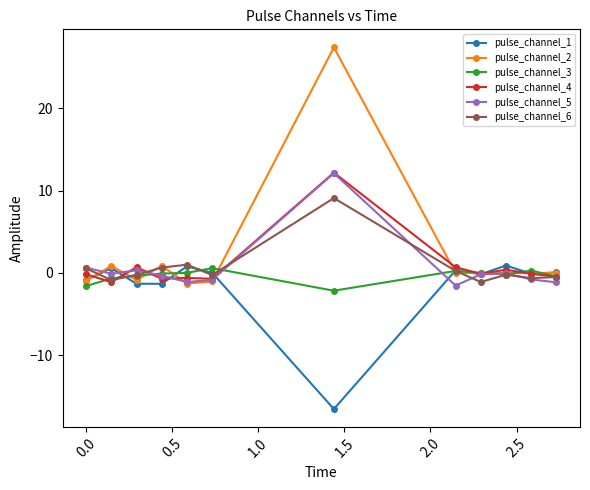

True or false: pulse_channel_3 has more than 2 interior local peaks.

True